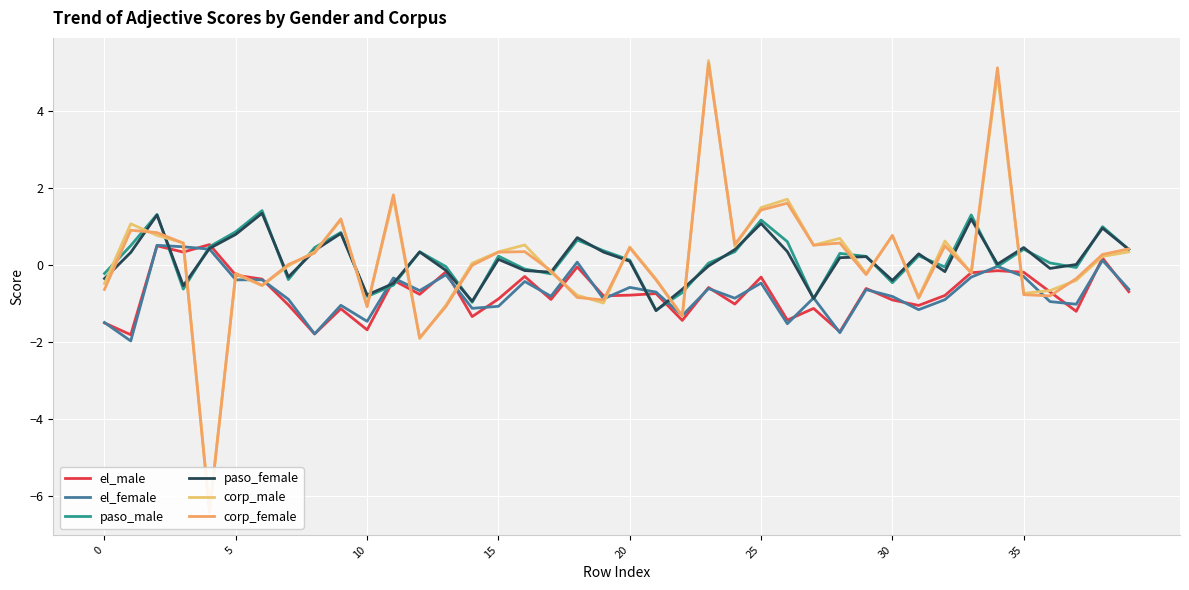

In corp_male, how many points are lower than both neighbors (excluding endpoints)?

12